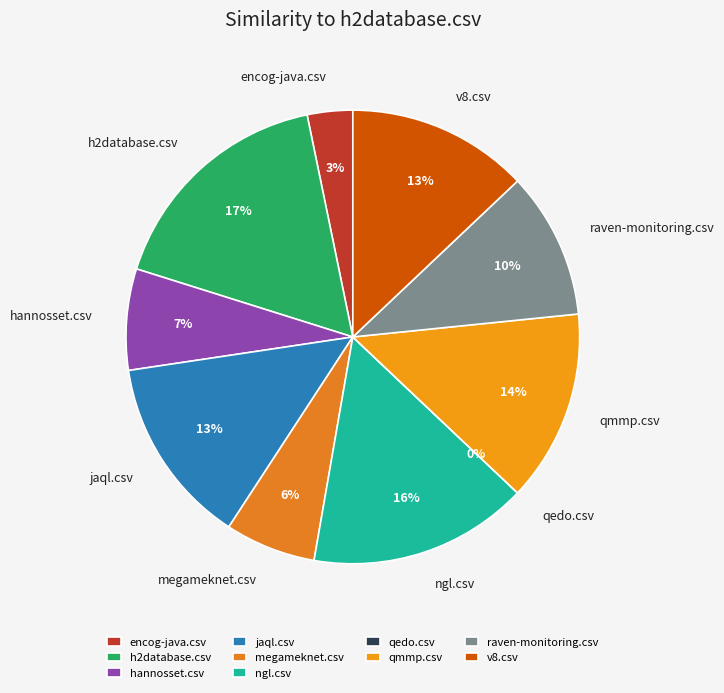

Combined, what portion of the pie is qmmp.csv and jaql.csv?

27.1%